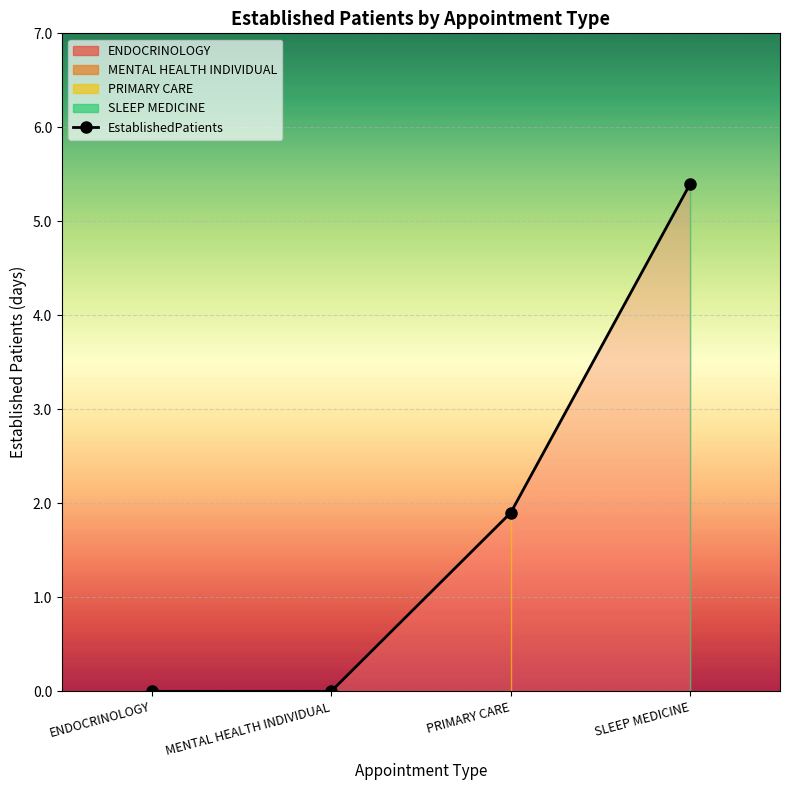

What position from the left is ENDOCRINOLOGY?

1